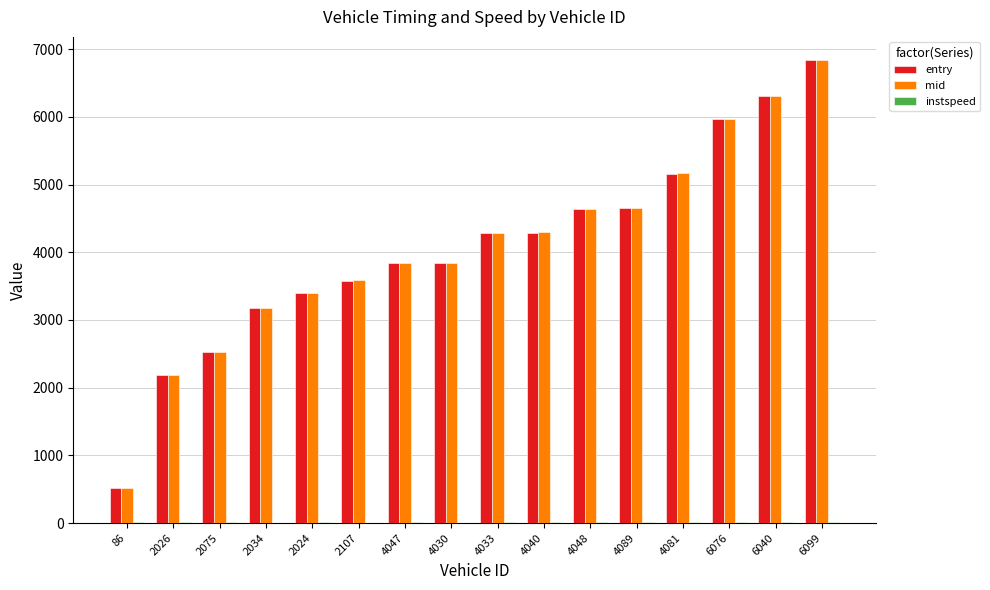

Between 4089 and 6099, which series saw the biggest shift?

mid